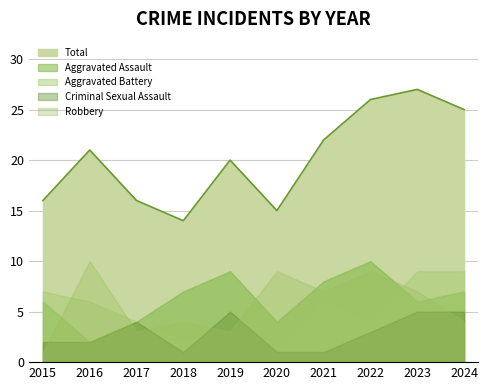

True or false: Aggravated Assault and Criminal Sexual Assault intersect in this chart.

False